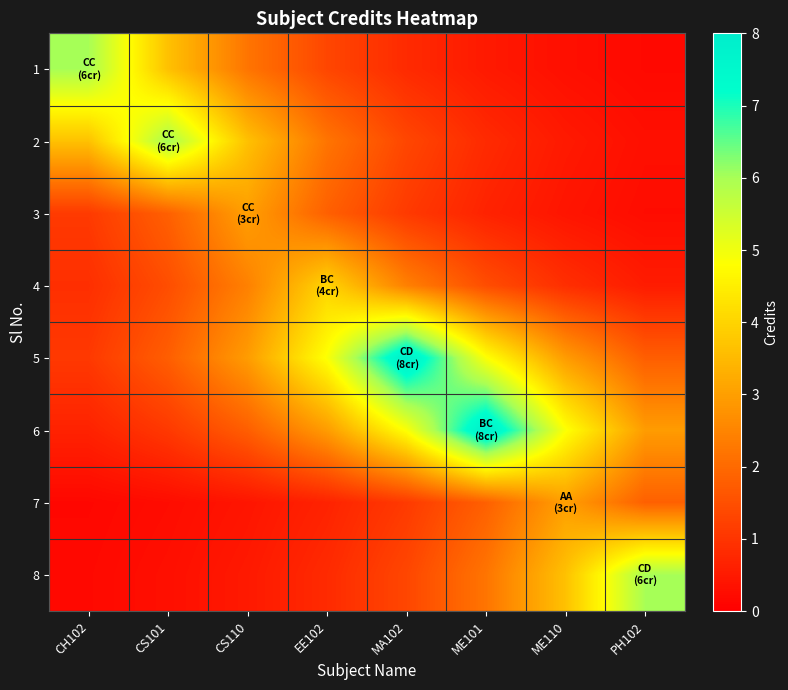

At CH102, list the series in order from largest to smallest.

1, 2, 3, 5, 4, 6, 8, 7